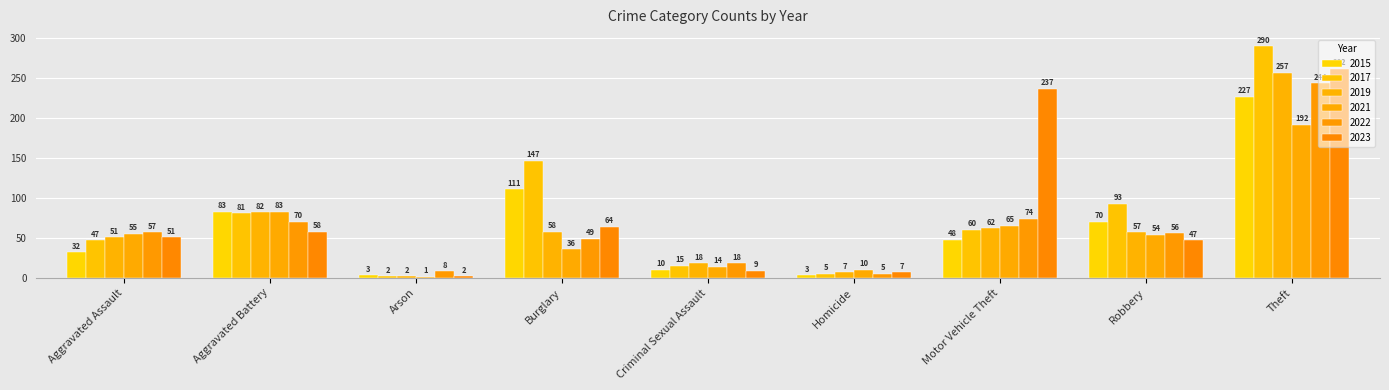

Reading left to right, extract all data points from this chart.

2015: Aggravated Assault=32	Aggravated Battery=83	Arson=3	Burglary=111	Criminal Sexual Assault=10	Homicide=3	Motor Vehicle Theft=48	Robbery=70	Theft=227
2017: Aggravated Assault=47	Aggravated Battery=81	Arson=2	Burglary=147	Criminal Sexual Assault=15	Homicide=5	Motor Vehicle Theft=60	Robbery=93	Theft=290
2019: Aggravated Assault=51	Aggravated Battery=82	Arson=2	Burglary=58	Criminal Sexual Assault=18	Homicide=7	Motor Vehicle Theft=62	Robbery=57	Theft=257
2021: Aggravated Assault=55	Aggravated Battery=83	Arson=1	Burglary=36	Criminal Sexual Assault=14	Homicide=10	Motor Vehicle Theft=65	Robbery=54	Theft=192
2022: Aggravated Assault=57	Aggravated Battery=70	Arson=8	Burglary=49	Criminal Sexual Assault=18	Homicide=5	Motor Vehicle Theft=74	Robbery=56	Theft=244
2023: Aggravated Assault=51	Aggravated Battery=58	Arson=2	Burglary=64	Criminal Sexual Assault=9	Homicide=7	Motor Vehicle Theft=237	Robbery=47	Theft=262